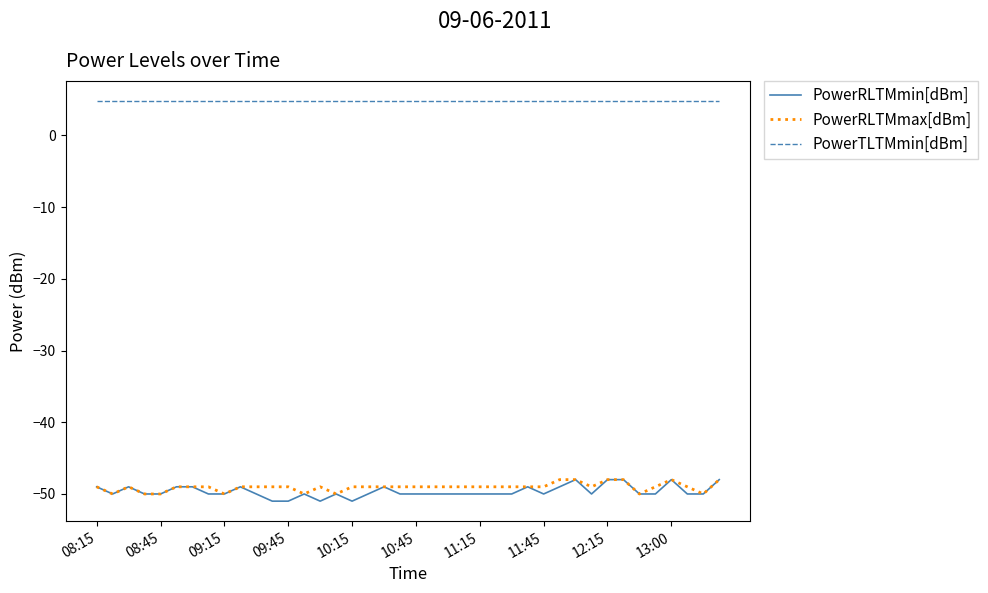

Which series has the widest spread of values?

PowerRLTMmin[dBm]